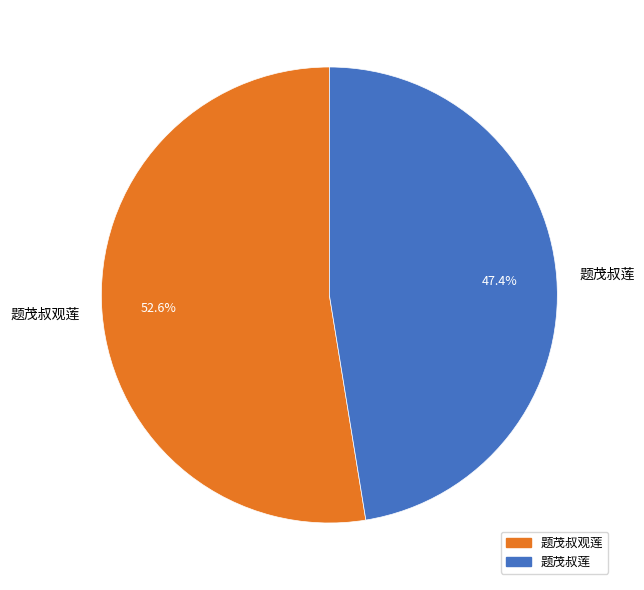

What is the largest slice in the pie chart?

题茂叔观莲